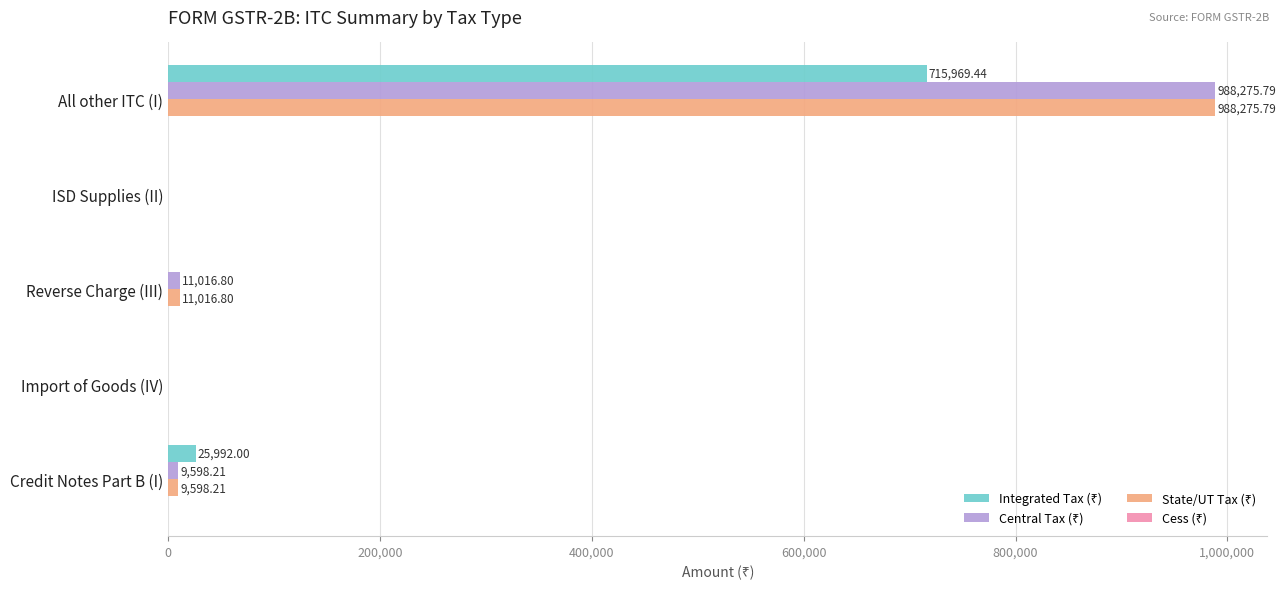

Which category has the highest value across all series?

All other ITC (I)